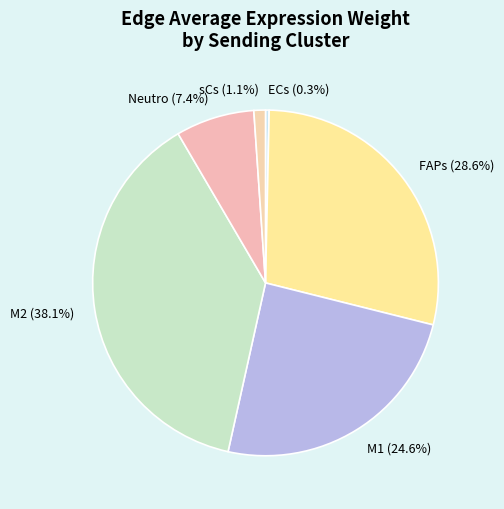

How many segments does this pie chart have?

6